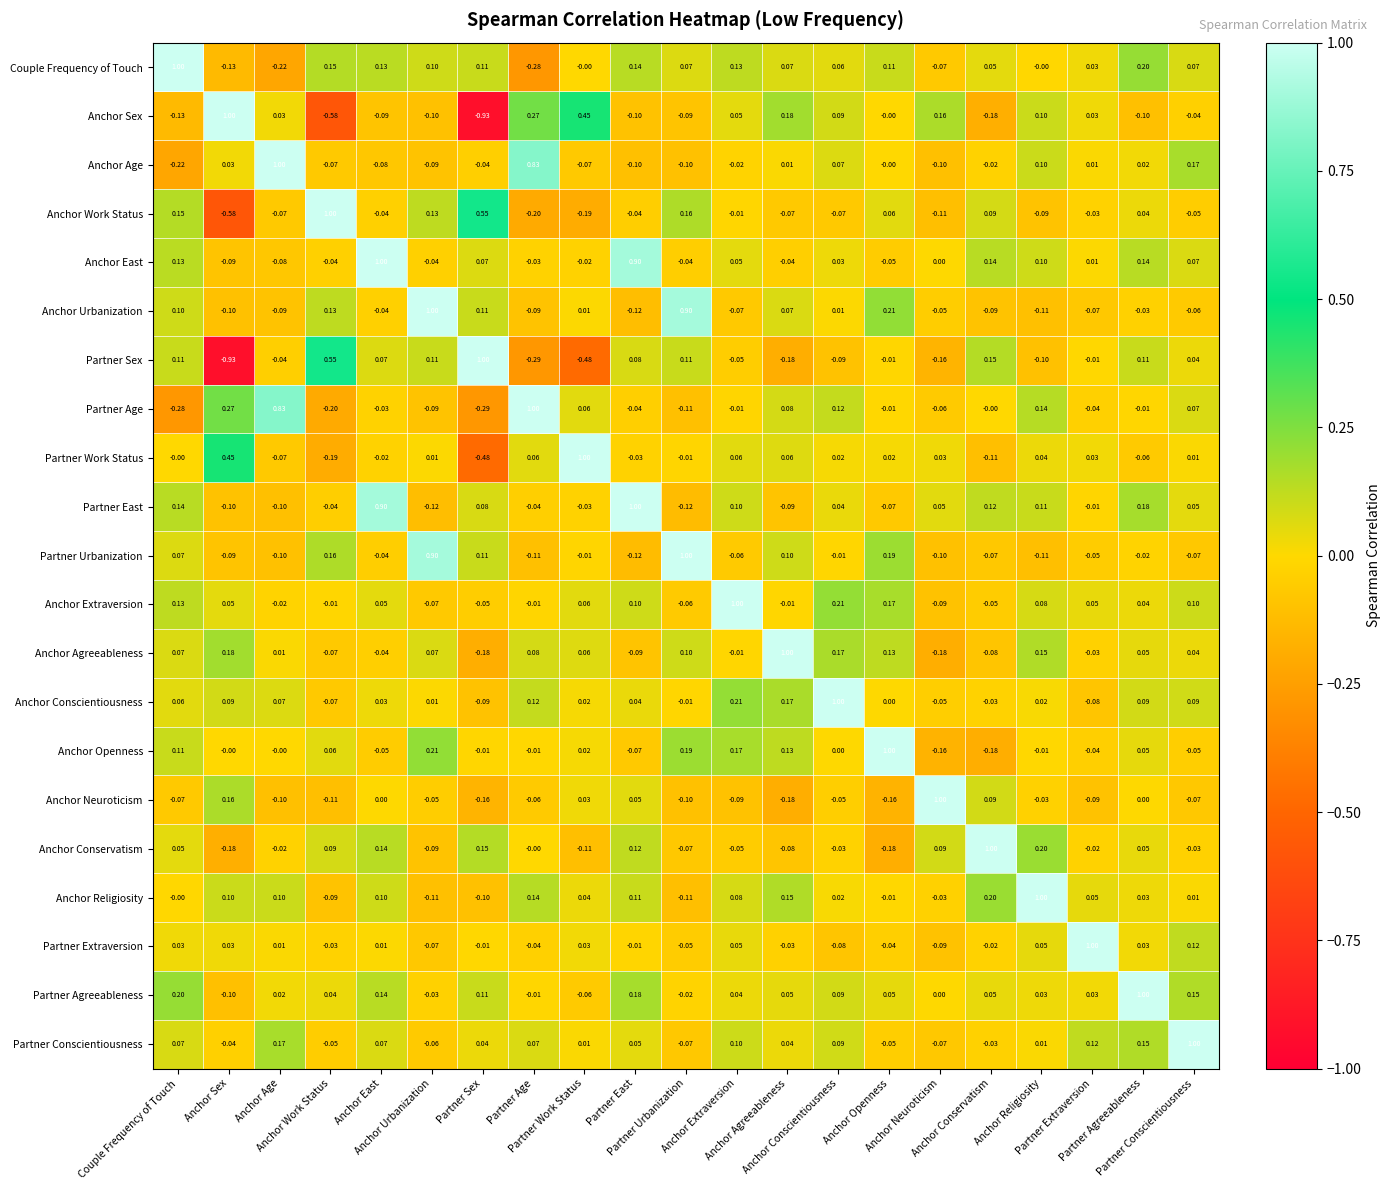

Reading left to right, transcribe all the data shown in this chart.

Couple Frequency of Touch: Couple Frequency of Touch=1.0	Anchor Sex=-0.1	Anchor Age=-0.2	Anchor Work Status=0.1	Anchor East=0.1	Anchor Urbanization=0.1	Partner Sex=0.1	Partner Age=-0.3	Partner Work Status=-0.0	Partner East=0.1	Partner Urbanization=0.1	Anchor Extraversion=0.1	Anchor Agreeableness=0.1	Anchor Conscientiousness=0.1	Anchor Openness=0.1	Anchor Neuroticism=-0.1	Anchor Conservatism=0.1	Anchor Religiosity=-0.0	Partner Extraversion=0.0	Partner Agreeableness=0.2	Partner Conscientiousness=0.1
Anchor Sex: Couple Frequency of Touch=-0.1	Anchor Sex=1.0	Anchor Age=0.0	Anchor Work Status=-0.6	Anchor East=-0.1	Anchor Urbanization=-0.1	Partner Sex=-0.9	Partner Age=0.3	Partner Work Status=0.5	Partner East=-0.1	Partner Urbanization=-0.1	Anchor Extraversion=0.1	Anchor Agreeableness=0.2	Anchor Conscientiousness=0.1	Anchor Openness=-0.0	Anchor Neuroticism=0.2	Anchor Conservatism=-0.2	Anchor Religiosity=0.1	Partner Extraversion=0.0	Partner Agreeableness=-0.1	Partner Conscientiousness=-0.0
Anchor Age: Couple Frequency of Touch=-0.2	Anchor Sex=0.0	Anchor Age=1.0	Anchor Work Status=-0.1	Anchor East=-0.1	Anchor Urbanization=-0.1	Partner Sex=-0.0	Partner Age=0.8	Partner Work Status=-0.1	Partner East=-0.1	Partner Urbanization=-0.1	Anchor Extraversion=-0.0	Anchor Agreeableness=0.0	Anchor Conscientiousness=0.1	Anchor Openness=-0.0	Anchor Neuroticism=-0.1	Anchor Conservatism=-0.0	Anchor Religiosity=0.1	Partner Extraversion=0.0	Partner Agreeableness=0.0	Partner Conscientiousness=0.2
Anchor Work Status: Couple Frequency of Touch=0.1	Anchor Sex=-0.6	Anchor Age=-0.1	Anchor Work Status=1.0	Anchor East=-0.0	Anchor Urbanization=0.1	Partner Sex=0.6	Partner Age=-0.2	Partner Work Status=-0.2	Partner East=-0.0	Partner Urbanization=0.2	Anchor Extraversion=-0.0	Anchor Agreeableness=-0.1	Anchor Conscientiousness=-0.1	Anchor Openness=0.1	Anchor Neuroticism=-0.1	Anchor Conservatism=0.1	Anchor Religiosity=-0.1	Partner Extraversion=-0.0	Partner Agreeableness=0.0	Partner Conscientiousness=-0.1
Anchor East: Couple Frequency of Touch=0.1	Anchor Sex=-0.1	Anchor Age=-0.1	Anchor Work Status=-0.0	Anchor East=1.0	Anchor Urbanization=-0.0	Partner Sex=0.1	Partner Age=-0.0	Partner Work Status=-0.0	Partner East=0.9	Partner Urbanization=-0.0	Anchor Extraversion=0.1	Anchor Agreeableness=-0.0	Anchor Conscientiousness=0.0	Anchor Openness=-0.1	Anchor Neuroticism=0.0	Anchor Conservatism=0.1	Anchor Religiosity=0.1	Partner Extraversion=0.0	Partner Agreeableness=0.1	Partner Conscientiousness=0.1
Anchor Urbanization: Couple Frequency of Touch=0.1	Anchor Sex=-0.1	Anchor Age=-0.1	Anchor Work Status=0.1	Anchor East=-0.0	Anchor Urbanization=1.0	Partner Sex=0.1	Partner Age=-0.1	Partner Work Status=0.0	Partner East=-0.1	Partner Urbanization=0.9	Anchor Extraversion=-0.1	Anchor Agreeableness=0.1	Anchor Conscientiousness=0.0	Anchor Openness=0.2	Anchor Neuroticism=-0.1	Anchor Conservatism=-0.1	Anchor Religiosity=-0.1	Partner Extraversion=-0.1	Partner Agreeableness=-0.0	Partner Conscientiousness=-0.1
Partner Sex: Couple Frequency of Touch=0.1	Anchor Sex=-0.9	Anchor Age=-0.0	Anchor Work Status=0.6	Anchor East=0.1	Anchor Urbanization=0.1	Partner Sex=1.0	Partner Age=-0.3	Partner Work Status=-0.5	Partner East=0.1	Partner Urbanization=0.1	Anchor Extraversion=-0.1	Anchor Agreeableness=-0.2	Anchor Conscientiousness=-0.1	Anchor Openness=-0.0	Anchor Neuroticism=-0.2	Anchor Conservatism=0.1	Anchor Religiosity=-0.1	Partner Extraversion=-0.0	Partner Agreeableness=0.1	Partner Conscientiousness=0.0
Partner Age: Couple Frequency of Touch=-0.3	Anchor Sex=0.3	Anchor Age=0.8	Anchor Work Status=-0.2	Anchor East=-0.0	Anchor Urbanization=-0.1	Partner Sex=-0.3	Partner Age=1.0	Partner Work Status=0.1	Partner East=-0.0	Partner Urbanization=-0.1	Anchor Extraversion=-0.0	Anchor Agreeableness=0.1	Anchor Conscientiousness=0.1	Anchor Openness=-0.0	Anchor Neuroticism=-0.1	Anchor Conservatism=-0.0	Anchor Religiosity=0.1	Partner Extraversion=-0.0	Partner Agreeableness=-0.0	Partner Conscientiousness=0.1
Partner Work Status: Couple Frequency of Touch=-0.0	Anchor Sex=0.5	Anchor Age=-0.1	Anchor Work Status=-0.2	Anchor East=-0.0	Anchor Urbanization=0.0	Partner Sex=-0.5	Partner Age=0.1	Partner Work Status=1.0	Partner East=-0.0	Partner Urbanization=-0.0	Anchor Extraversion=0.1	Anchor Agreeableness=0.1	Anchor Conscientiousness=0.0	Anchor Openness=0.0	Anchor Neuroticism=0.0	Anchor Conservatism=-0.1	Anchor Religiosity=0.0	Partner Extraversion=0.0	Partner Agreeableness=-0.1	Partner Conscientiousness=0.0
Partner East: Couple Frequency of Touch=0.1	Anchor Sex=-0.1	Anchor Age=-0.1	Anchor Work Status=-0.0	Anchor East=0.9	Anchor Urbanization=-0.1	Partner Sex=0.1	Partner Age=-0.0	Partner Work Status=-0.0	Partner East=1.0	Partner Urbanization=-0.1	Anchor Extraversion=0.1	Anchor Agreeableness=-0.1	Anchor Conscientiousness=0.0	Anchor Openness=-0.1	Anchor Neuroticism=0.1	Anchor Conservatism=0.1	Anchor Religiosity=0.1	Partner Extraversion=-0.0	Partner Agreeableness=0.2	Partner Conscientiousness=0.1
Partner Urbanization: Couple Frequency of Touch=0.1	Anchor Sex=-0.1	Anchor Age=-0.1	Anchor Work Status=0.2	Anchor East=-0.0	Anchor Urbanization=0.9	Partner Sex=0.1	Partner Age=-0.1	Partner Work Status=-0.0	Partner East=-0.1	Partner Urbanization=1.0	Anchor Extraversion=-0.1	Anchor Agreeableness=0.1	Anchor Conscientiousness=-0.0	Anchor Openness=0.2	Anchor Neuroticism=-0.1	Anchor Conservatism=-0.1	Anchor Religiosity=-0.1	Partner Extraversion=-0.1	Partner Agreeableness=-0.0	Partner Conscientiousness=-0.1
Anchor Extraversion: Couple Frequency of Touch=0.1	Anchor Sex=0.1	Anchor Age=-0.0	Anchor Work Status=-0.0	Anchor East=0.1	Anchor Urbanization=-0.1	Partner Sex=-0.1	Partner Age=-0.0	Partner Work Status=0.1	Partner East=0.1	Partner Urbanization=-0.1	Anchor Extraversion=1.0	Anchor Agreeableness=-0.0	Anchor Conscientiousness=0.2	Anchor Openness=0.2	Anchor Neuroticism=-0.1	Anchor Conservatism=-0.1	Anchor Religiosity=0.1	Partner Extraversion=0.1	Partner Agreeableness=0.0	Partner Conscientiousness=0.1
Anchor Agreeableness: Couple Frequency of Touch=0.1	Anchor Sex=0.2	Anchor Age=0.0	Anchor Work Status=-0.1	Anchor East=-0.0	Anchor Urbanization=0.1	Partner Sex=-0.2	Partner Age=0.1	Partner Work Status=0.1	Partner East=-0.1	Partner Urbanization=0.1	Anchor Extraversion=-0.0	Anchor Agreeableness=1.0	Anchor Conscientiousness=0.2	Anchor Openness=0.1	Anchor Neuroticism=-0.2	Anchor Conservatism=-0.1	Anchor Religiosity=0.1	Partner Extraversion=-0.0	Partner Agreeableness=0.1	Partner Conscientiousness=0.0
Anchor Conscientiousness: Couple Frequency of Touch=0.1	Anchor Sex=0.1	Anchor Age=0.1	Anchor Work Status=-0.1	Anchor East=0.0	Anchor Urbanization=0.0	Partner Sex=-0.1	Partner Age=0.1	Partner Work Status=0.0	Partner East=0.0	Partner Urbanization=-0.0	Anchor Extraversion=0.2	Anchor Agreeableness=0.2	Anchor Conscientiousness=1.0	Anchor Openness=0.0	Anchor Neuroticism=-0.1	Anchor Conservatism=-0.0	Anchor Religiosity=0.0	Partner Extraversion=-0.1	Partner Agreeableness=0.1	Partner Conscientiousness=0.1
Anchor Openness: Couple Frequency of Touch=0.1	Anchor Sex=-0.0	Anchor Age=-0.0	Anchor Work Status=0.1	Anchor East=-0.1	Anchor Urbanization=0.2	Partner Sex=-0.0	Partner Age=-0.0	Partner Work Status=0.0	Partner East=-0.1	Partner Urbanization=0.2	Anchor Extraversion=0.2	Anchor Agreeableness=0.1	Anchor Conscientiousness=0.0	Anchor Openness=1.0	Anchor Neuroticism=-0.2	Anchor Conservatism=-0.2	Anchor Religiosity=-0.0	Partner Extraversion=-0.0	Partner Agreeableness=0.1	Partner Conscientiousness=-0.1
Anchor Neuroticism: Couple Frequency of Touch=-0.1	Anchor Sex=0.2	Anchor Age=-0.1	Anchor Work Status=-0.1	Anchor East=0.0	Anchor Urbanization=-0.1	Partner Sex=-0.2	Partner Age=-0.1	Partner Work Status=0.0	Partner East=0.1	Partner Urbanization=-0.1	Anchor Extraversion=-0.1	Anchor Agreeableness=-0.2	Anchor Conscientiousness=-0.1	Anchor Openness=-0.2	Anchor Neuroticism=1.0	Anchor Conservatism=0.1	Anchor Religiosity=-0.0	Partner Extraversion=-0.1	Partner Agreeableness=0.0	Partner Conscientiousness=-0.1
Anchor Conservatism: Couple Frequency of Touch=0.1	Anchor Sex=-0.2	Anchor Age=-0.0	Anchor Work Status=0.1	Anchor East=0.1	Anchor Urbanization=-0.1	Partner Sex=0.1	Partner Age=-0.0	Partner Work Status=-0.1	Partner East=0.1	Partner Urbanization=-0.1	Anchor Extraversion=-0.1	Anchor Agreeableness=-0.1	Anchor Conscientiousness=-0.0	Anchor Openness=-0.2	Anchor Neuroticism=0.1	Anchor Conservatism=1.0	Anchor Religiosity=0.2	Partner Extraversion=-0.0	Partner Agreeableness=0.1	Partner Conscientiousness=-0.0
Anchor Religiosity: Couple Frequency of Touch=-0.0	Anchor Sex=0.1	Anchor Age=0.1	Anchor Work Status=-0.1	Anchor East=0.1	Anchor Urbanization=-0.1	Partner Sex=-0.1	Partner Age=0.1	Partner Work Status=0.0	Partner East=0.1	Partner Urbanization=-0.1	Anchor Extraversion=0.1	Anchor Agreeableness=0.1	Anchor Conscientiousness=0.0	Anchor Openness=-0.0	Anchor Neuroticism=-0.0	Anchor Conservatism=0.2	Anchor Religiosity=1.0	Partner Extraversion=0.1	Partner Agreeableness=0.0	Partner Conscientiousness=0.0
Partner Extraversion: Couple Frequency of Touch=0.0	Anchor Sex=0.0	Anchor Age=0.0	Anchor Work Status=-0.0	Anchor East=0.0	Anchor Urbanization=-0.1	Partner Sex=-0.0	Partner Age=-0.0	Partner Work Status=0.0	Partner East=-0.0	Partner Urbanization=-0.1	Anchor Extraversion=0.1	Anchor Agreeableness=-0.0	Anchor Conscientiousness=-0.1	Anchor Openness=-0.0	Anchor Neuroticism=-0.1	Anchor Conservatism=-0.0	Anchor Religiosity=0.1	Partner Extraversion=1.0	Partner Agreeableness=0.0	Partner Conscientiousness=0.1
Partner Agreeableness: Couple Frequency of Touch=0.2	Anchor Sex=-0.1	Anchor Age=0.0	Anchor Work Status=0.0	Anchor East=0.1	Anchor Urbanization=-0.0	Partner Sex=0.1	Partner Age=-0.0	Partner Work Status=-0.1	Partner East=0.2	Partner Urbanization=-0.0	Anchor Extraversion=0.0	Anchor Agreeableness=0.1	Anchor Conscientiousness=0.1	Anchor Openness=0.1	Anchor Neuroticism=0.0	Anchor Conservatism=0.1	Anchor Religiosity=0.0	Partner Extraversion=0.0	Partner Agreeableness=1.0	Partner Conscientiousness=0.1
Partner Conscientiousness: Couple Frequency of Touch=0.1	Anchor Sex=-0.0	Anchor Age=0.2	Anchor Work Status=-0.1	Anchor East=0.1	Anchor Urbanization=-0.1	Partner Sex=0.0	Partner Age=0.1	Partner Work Status=0.0	Partner East=0.1	Partner Urbanization=-0.1	Anchor Extraversion=0.1	Anchor Agreeableness=0.0	Anchor Conscientiousness=0.1	Anchor Openness=-0.1	Anchor Neuroticism=-0.1	Anchor Conservatism=-0.0	Anchor Religiosity=0.0	Partner Extraversion=0.1	Partner Agreeableness=0.1	Partner Conscientiousness=1.0